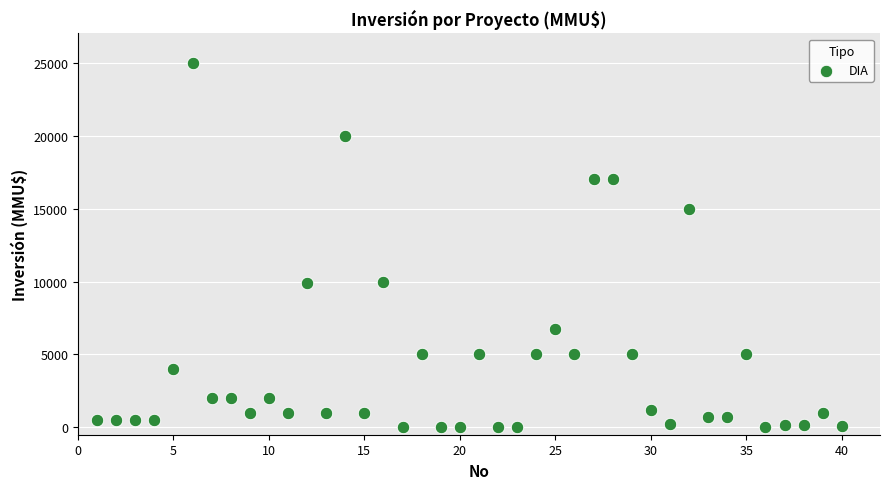

What is the range of X values (max minus min)?

39